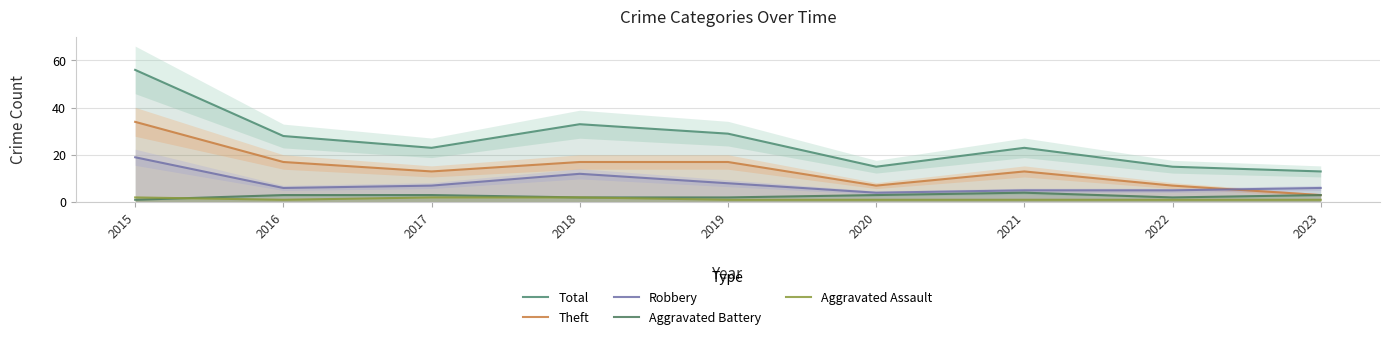

At how many categories does at least one series exceed 49?

1